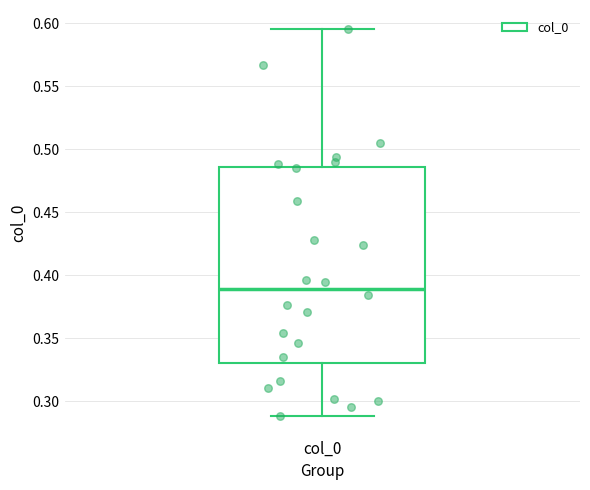

Transcribe this box plot: give where the median line is, the range the box spans, and where the two whiskers end, as read against the y-axis. The values are not printed on the chart, so give them approximately, as read against the axis.

median 0.390, box 0.330 to 0.485, whiskers 0.290 to 0.595